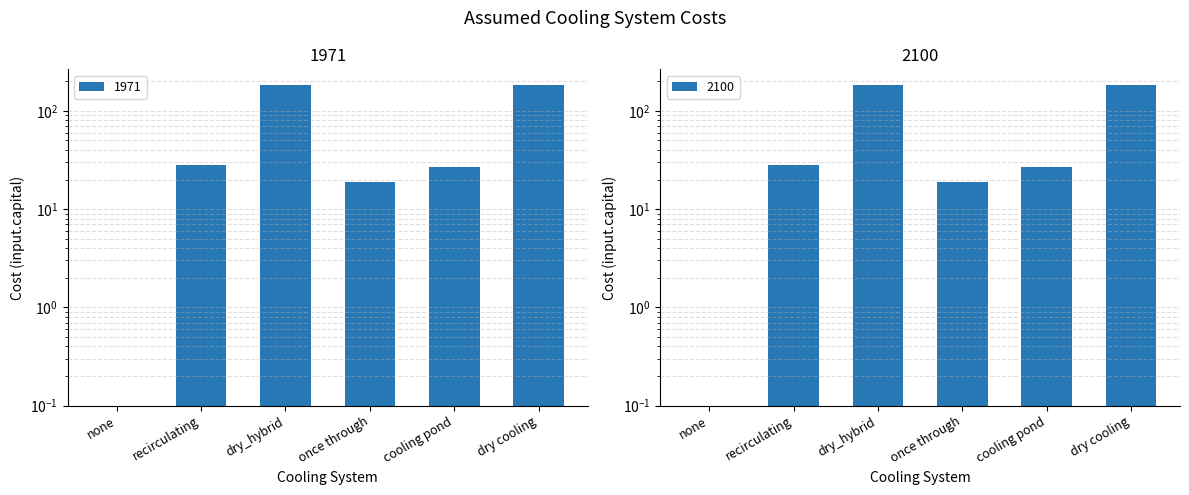

How many distinct data groups are displayed?

2